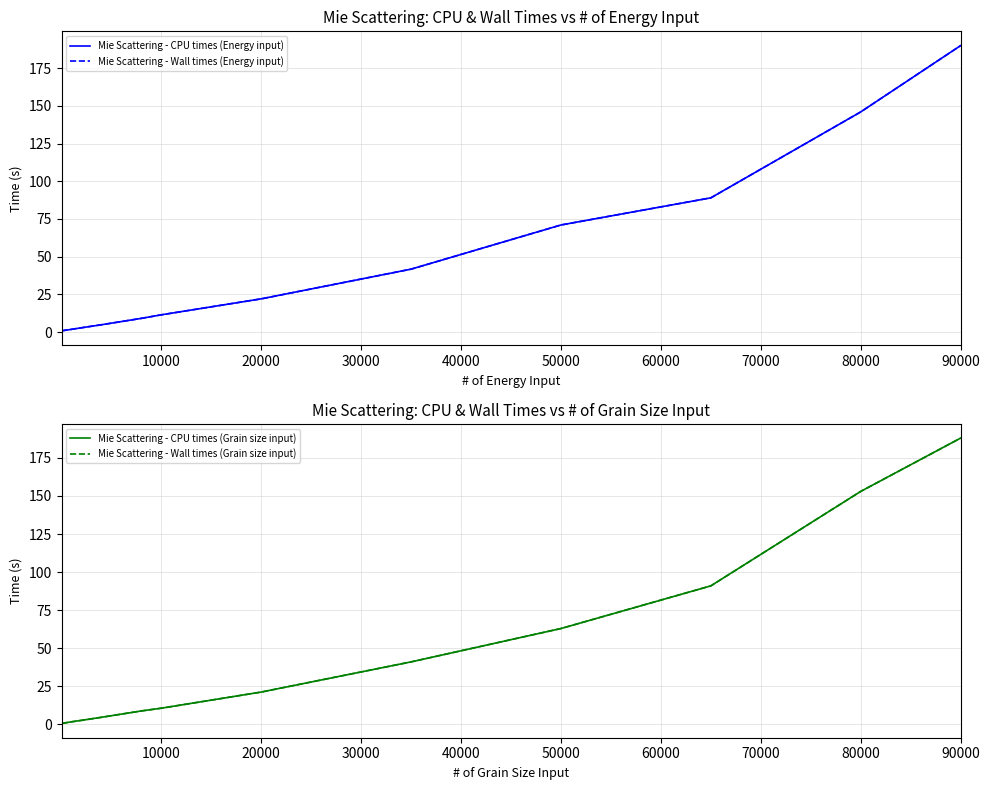

The Mie Scattering - Wall times (Grain size input) series shows 256.7 at 80000. True or false?

False